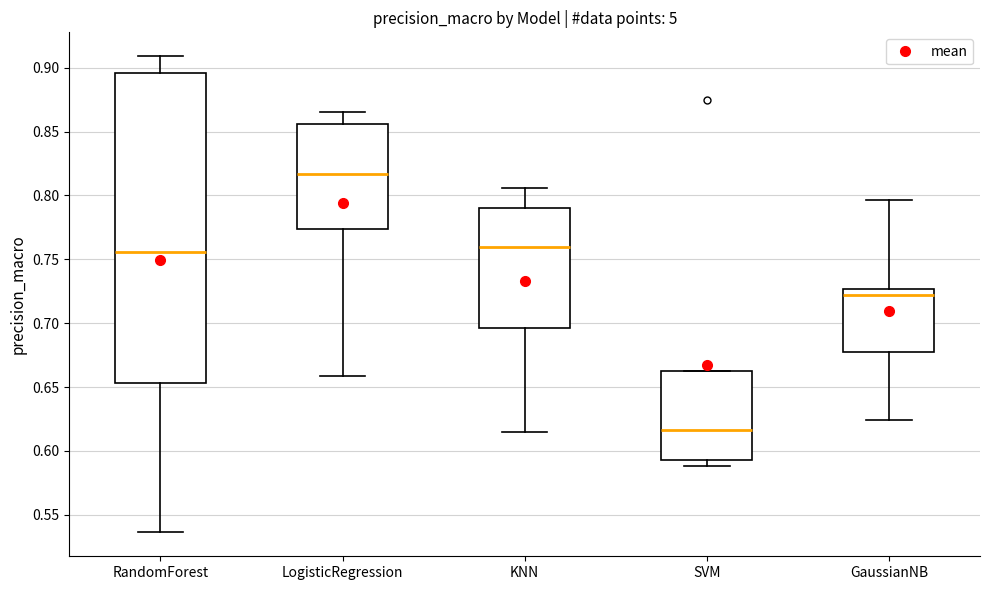

Reading left to right, transcribe this box plot: for each box, give where its median line is, the range the box spans, and where its two whiskers end, as read against the y-axis. The values are not printed on the chart, so give them approximately, as read against the axis.

RandomForest: median 0.755, box 0.655 to 0.895, whiskers 0.535 to 0.910
LogisticRegression: median 0.815, box 0.775 to 0.855, whiskers 0.660 to 0.865
KNN: median 0.760, box 0.695 to 0.790, whiskers 0.615 to 0.805
SVM: median 0.615, box 0.595 to 0.665, whiskers 0.590 to 0.665
GaussianNB: median 0.720, box 0.675 to 0.725, whiskers 0.625 to 0.795